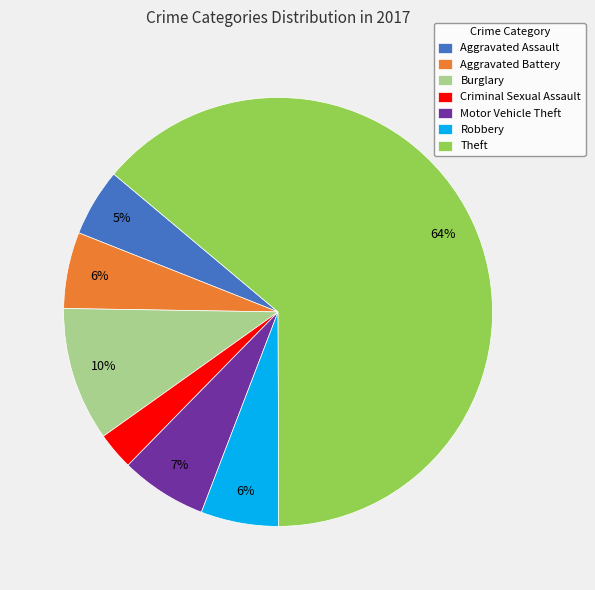

Which slice is the smallest?

Criminal Sexual Assault